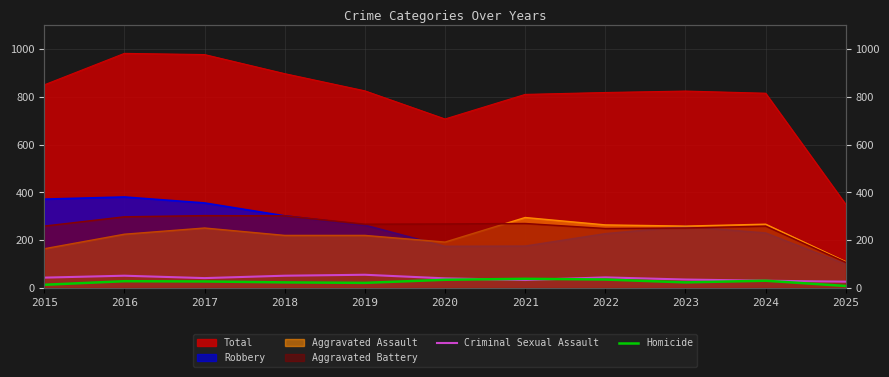

At which label does Criminal Sexual Assault first exceed 41?

2015